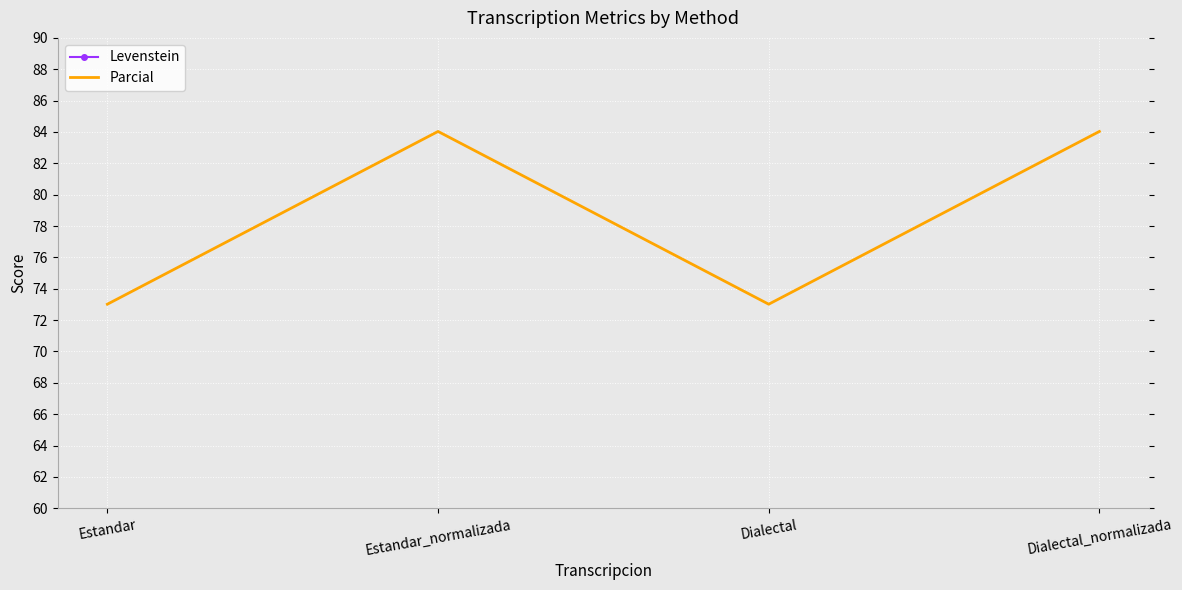

True or false: Levenstein has more than 1 interior local peaks.

False